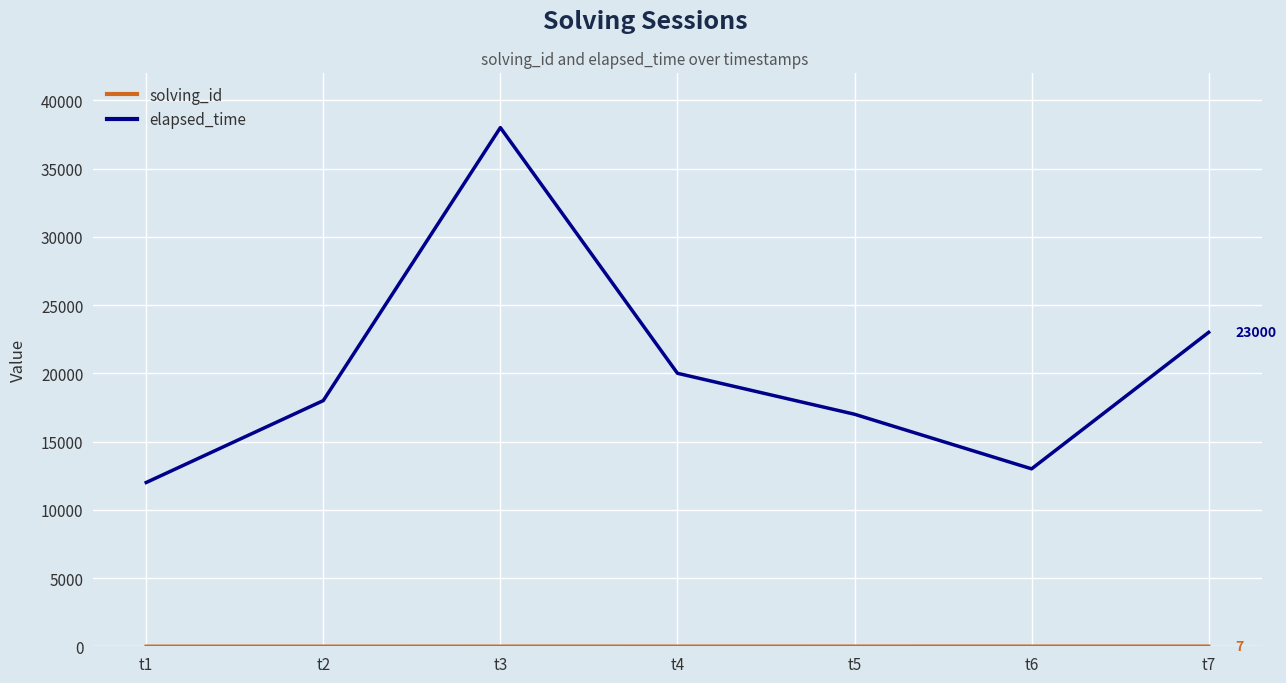

Rank the categories by elapsed_time value from lowest to highest.

t1, t6, t5, t2, t4, t7, t3